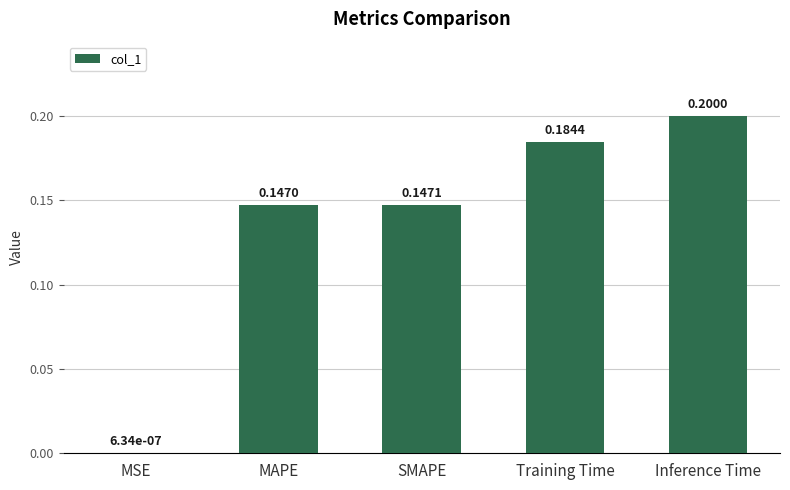

Which has a higher value, Inference Time or Training Time?

Inference Time